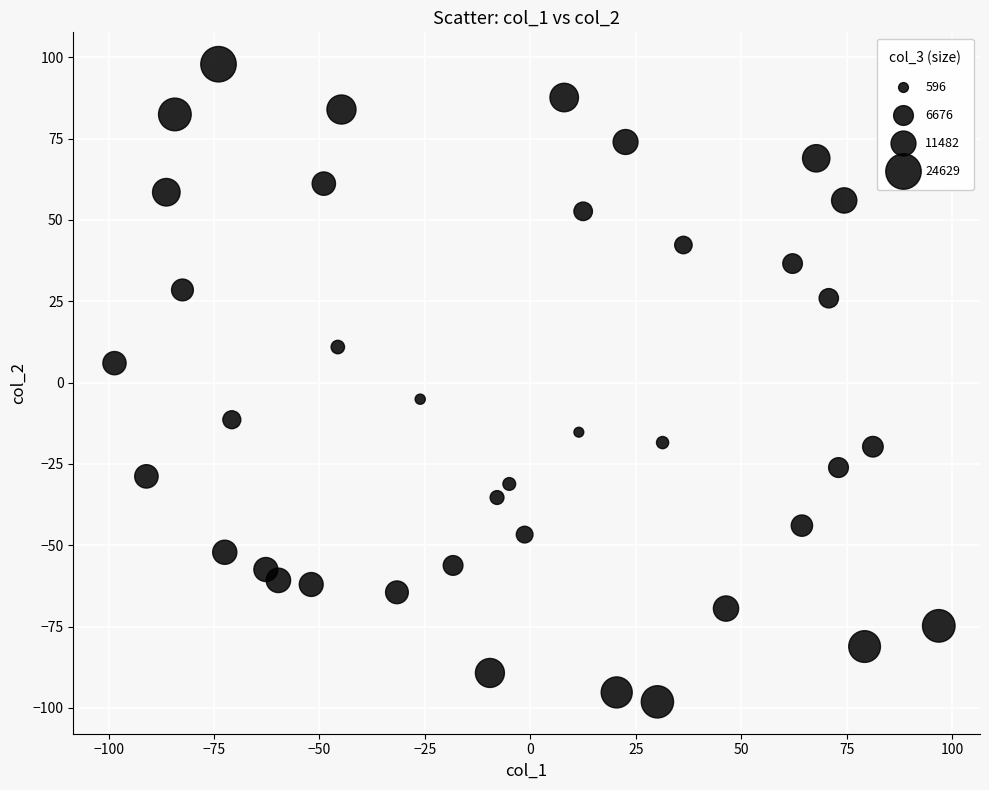

What is the range of X values (max minus min)?

195.4